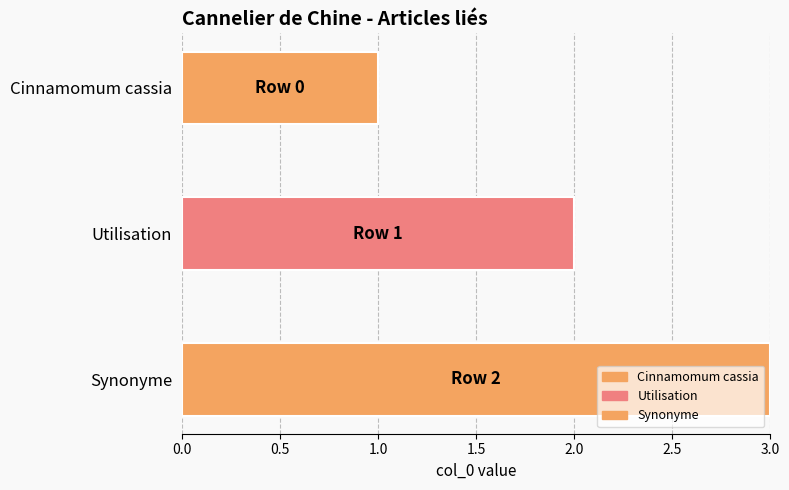

Which category has the highest value across all series?

Synonyme